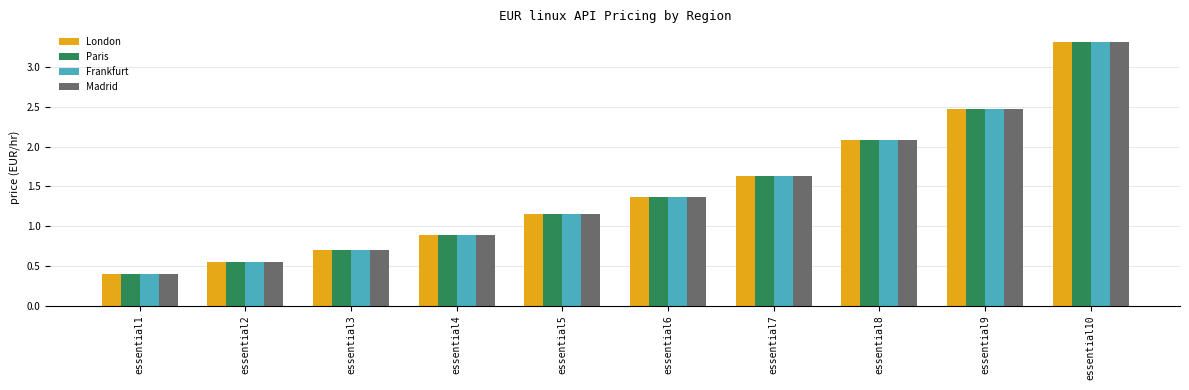

At which category does the chart reach its minimum across all series?

essential1